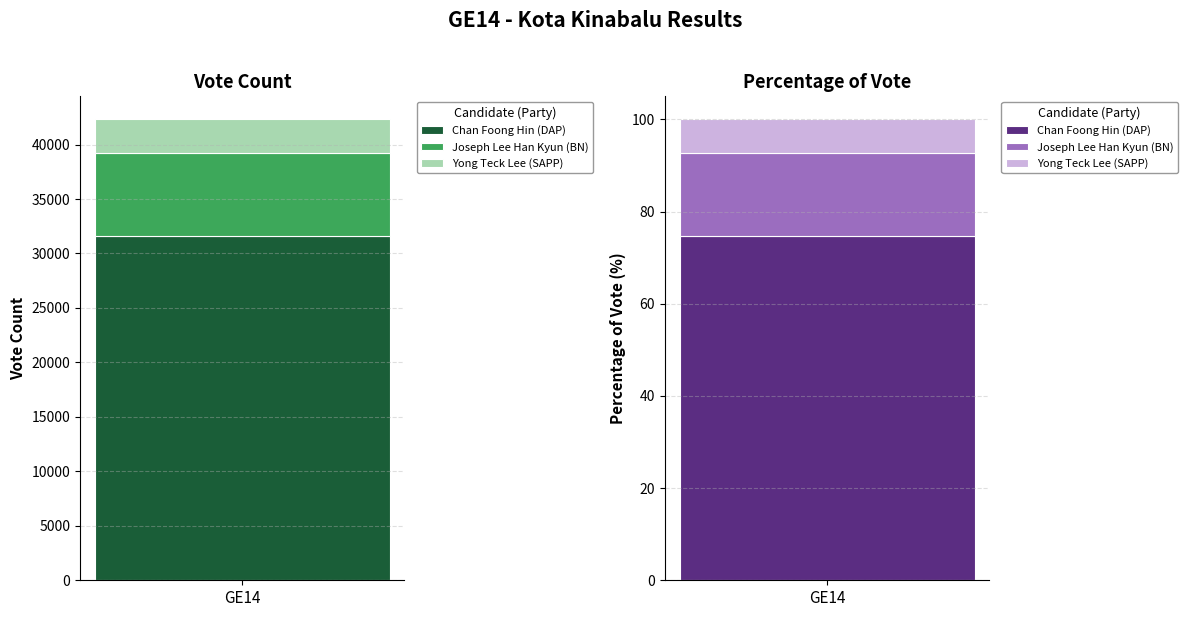

What is the difference between the highest and lowest values at Chan Foong Hin (DAP)?

31557.2